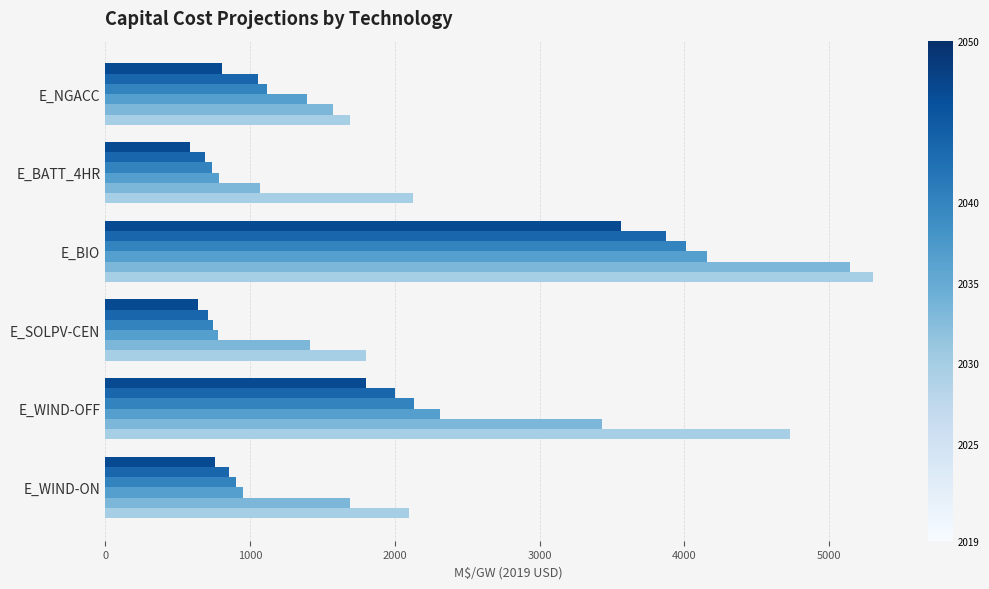

What is the difference between the highest and lowest values at E_WIND-OFF?

2924.7